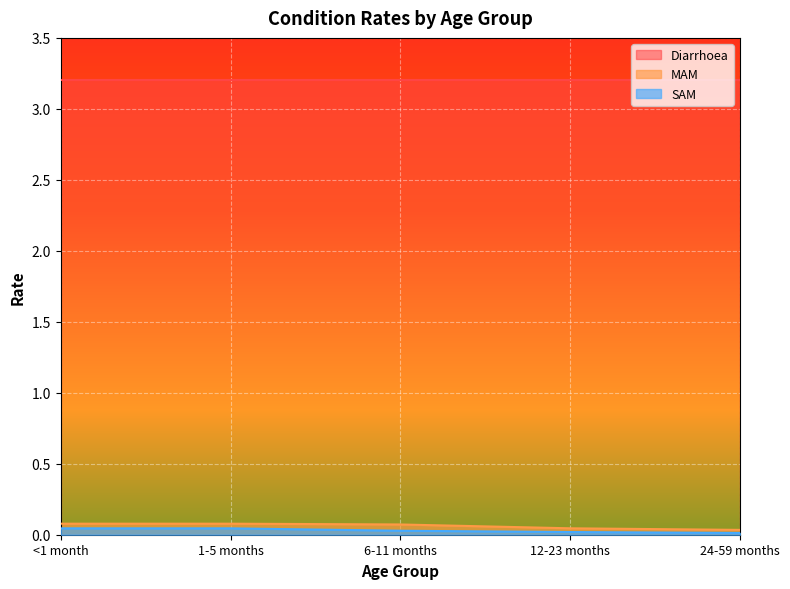

What value does the MAM series have at 1-5 months?

0.1